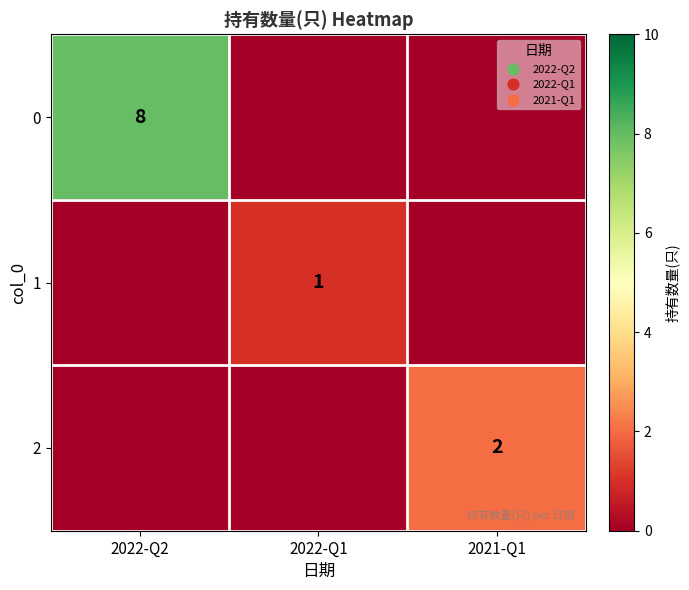

Between 2021-Q1 and 2022-Q1, which is larger?

2021-Q1